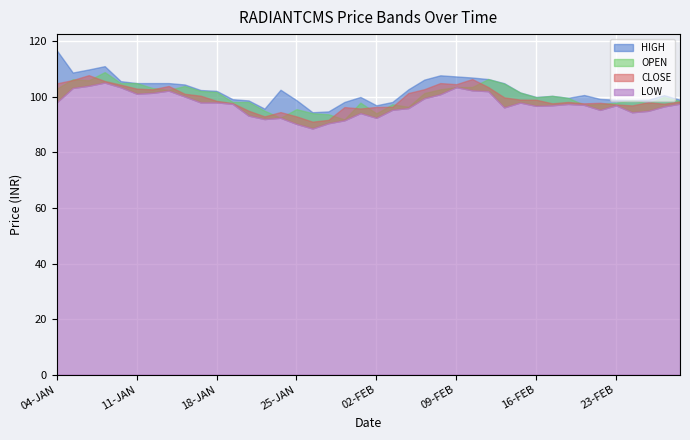

Reading left to right, list all the values displayed in this chart.

HIGH: 04-JAN=116.8	05-JAN=108.8	06-JAN=109.9	09-JAN=111.1	10-JAN=105.7	11-JAN=105.0	12-JAN=105.0	13-JAN=105.0	16-JAN=104.5	17-JAN=102.5	18-JAN=102.2	19-JAN=99.2	20-JAN=98.8	23-JAN=95.8	24-JAN=102.6	25-JAN=98.8	27-JAN=94.5	30-JAN=94.8	31-JAN=98.2	01-FEB=100.0	02-FEB=97.0	03-FEB=98.2	06-FEB=102.8	07-FEB=106.2	08-FEB=107.8	09-FEB=107.4	10-FEB=107.0	13-FEB=106.5	14-FEB=105.0	15-FEB=101.6	16-FEB=100.0	17-FEB=100.4	20-FEB=99.7	21-FEB=100.7	22-FEB=99.3	23-FEB=99.0	24-FEB=98.9	27-FEB=99.0	28-FEB=100.7	01-MAR=99.0
LOW: 04-JAN=98.1	05-JAN=103.2	06-JAN=104.0	09-JAN=105.2	10-JAN=103.5	11-JAN=101.2	12-JAN=101.5	13-JAN=102.3	16-JAN=100.2	17-JAN=98.0	18-JAN=98.0	19-JAN=97.5	20-JAN=93.3	23-JAN=92.0	24-JAN=92.5	25-JAN=90.3	27-JAN=88.7	30-JAN=90.5	31-JAN=91.6	01-FEB=94.2	02-FEB=92.5	03-FEB=95.4	06-FEB=96.0	07-FEB=99.5	08-FEB=101.0	09-FEB=103.5	10-FEB=102.4	13-FEB=102.1	14-FEB=96.2	15-FEB=98.0	16-FEB=96.8	17-FEB=97.0	20-FEB=97.5	21-FEB=97.2	22-FEB=95.3	23-FEB=97.0	24-FEB=94.5	27-FEB=95.0	28-FEB=96.6	01-MAR=97.6
OPEN: 04-JAN=103.0	05-JAN=106.4	06-JAN=106.0	09-JAN=109.0	10-JAN=105.0	11-JAN=105.0	12-JAN=103.2	13-JAN=102.5	16-JAN=104.0	17-JAN=102.2	18-JAN=101.8	19-JAN=98.2	20-JAN=98.2	23-JAN=95.0	24-JAN=92.5	25-JAN=95.6	27-JAN=94.2	30-JAN=93.8	31-JAN=91.9	01-FEB=98.0	02-FEB=94.1	03-FEB=97.3	06-FEB=96.5	07-FEB=101.4	08-FEB=102.8	09-FEB=103.5	10-FEB=103.6	13-FEB=106.5	14-FEB=104.8	15-FEB=101.6	16-FEB=99.9	17-FEB=100.4	20-FEB=99.7	21-FEB=97.2	22-FEB=97.5	23-FEB=97.9	24-FEB=98.9	27-FEB=97.7	28-FEB=100.0	01-MAR=98.5
CLOSE: 04-JAN=104.9	05-JAN=106.1	06-JAN=107.8	09-JAN=105.8	10-JAN=104.4	11-JAN=103.0	12-JAN=102.8	13-JAN=104.0	16-JAN=101.2	17-JAN=100.5	18-JAN=98.6	19-JAN=97.8	20-JAN=95.0	23-JAN=93.0	24-JAN=94.5	25-JAN=93.0	27-JAN=91.1	30-JAN=91.8	31-JAN=96.3	01-FEB=95.8	02-FEB=96.4	03-FEB=96.5	06-FEB=101.4	07-FEB=102.8	08-FEB=105.0	09-FEB=104.6	10-FEB=106.5	13-FEB=103.5	14-FEB=99.8	15-FEB=99.0	16-FEB=99.0	17-FEB=97.7	20-FEB=98.2	21-FEB=97.7	22-FEB=97.9	23-FEB=97.3	24-FEB=97.0	27-FEB=98.1	28-FEB=97.5	01-MAR=98.4